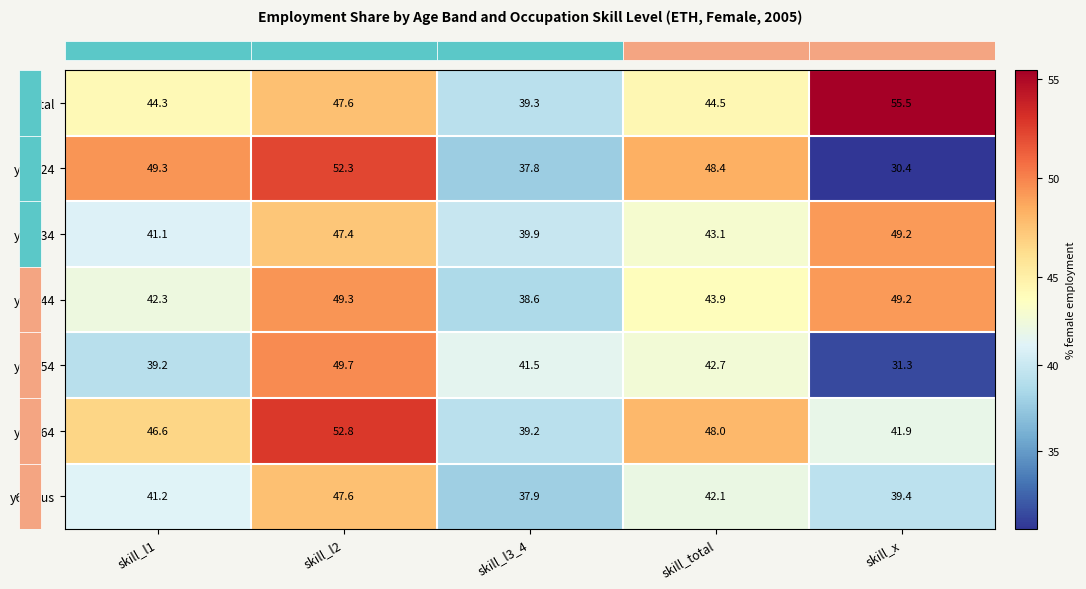

Which category has the highest value across all series?

skill_x